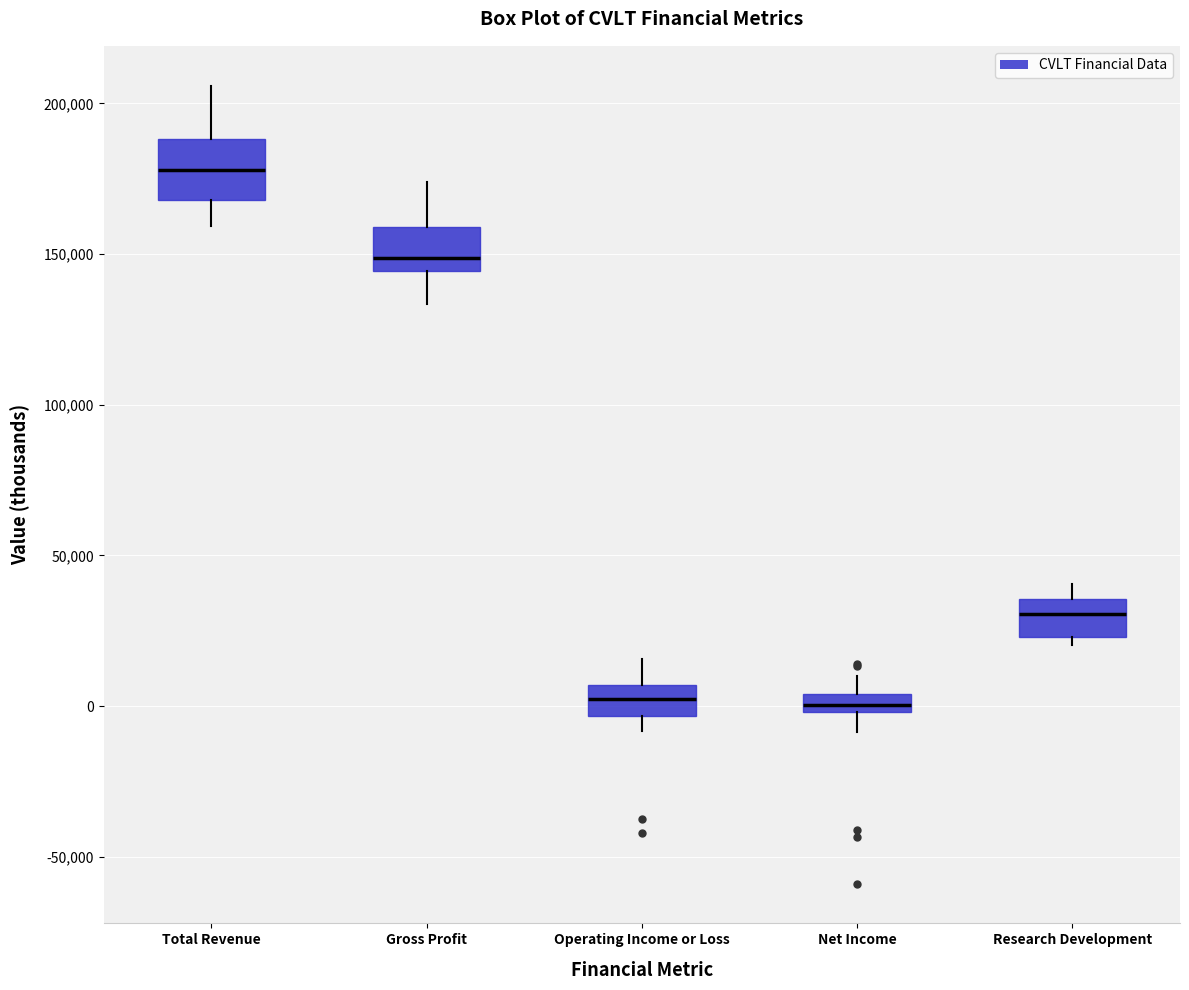

Where does the median line of the box for Total Revenue sit on the y-axis? The values are not printed on the chart, so give them approximately, as read against the axis.

180000